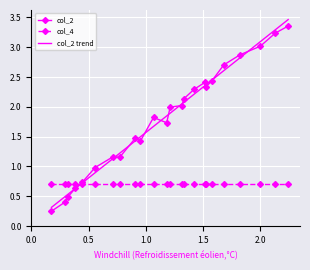

Which series has the widest spread of values?

col_2 trend